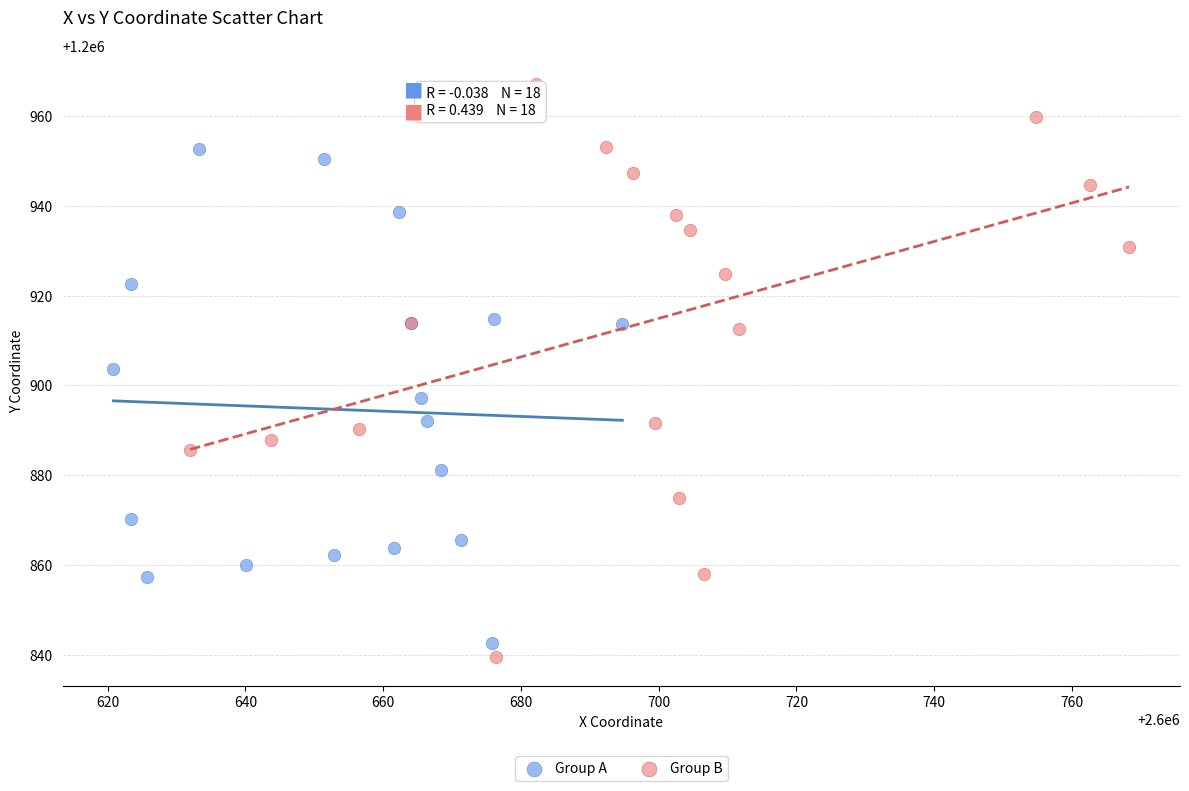

Which series has the largest Y range (max minus min)?

Group B